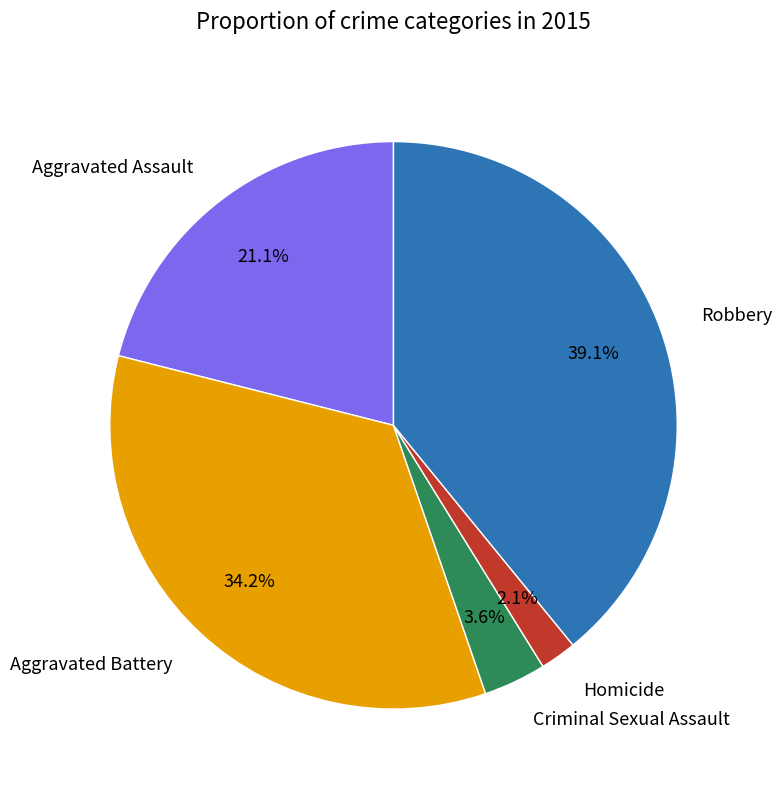

Is there any slice that represents more than half of the pie?

No